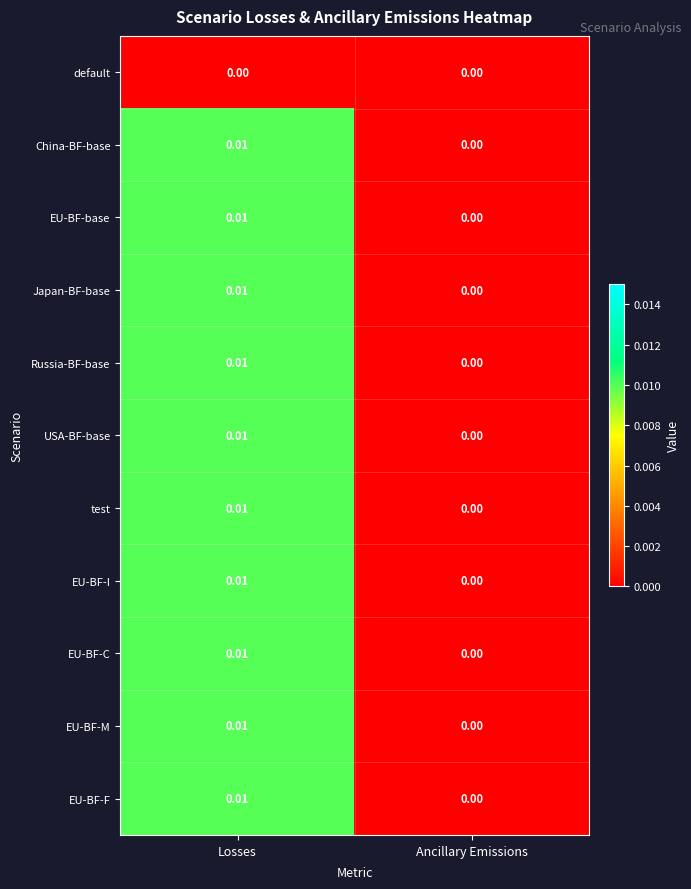

At which category is the sum across all series the highest?

Losses